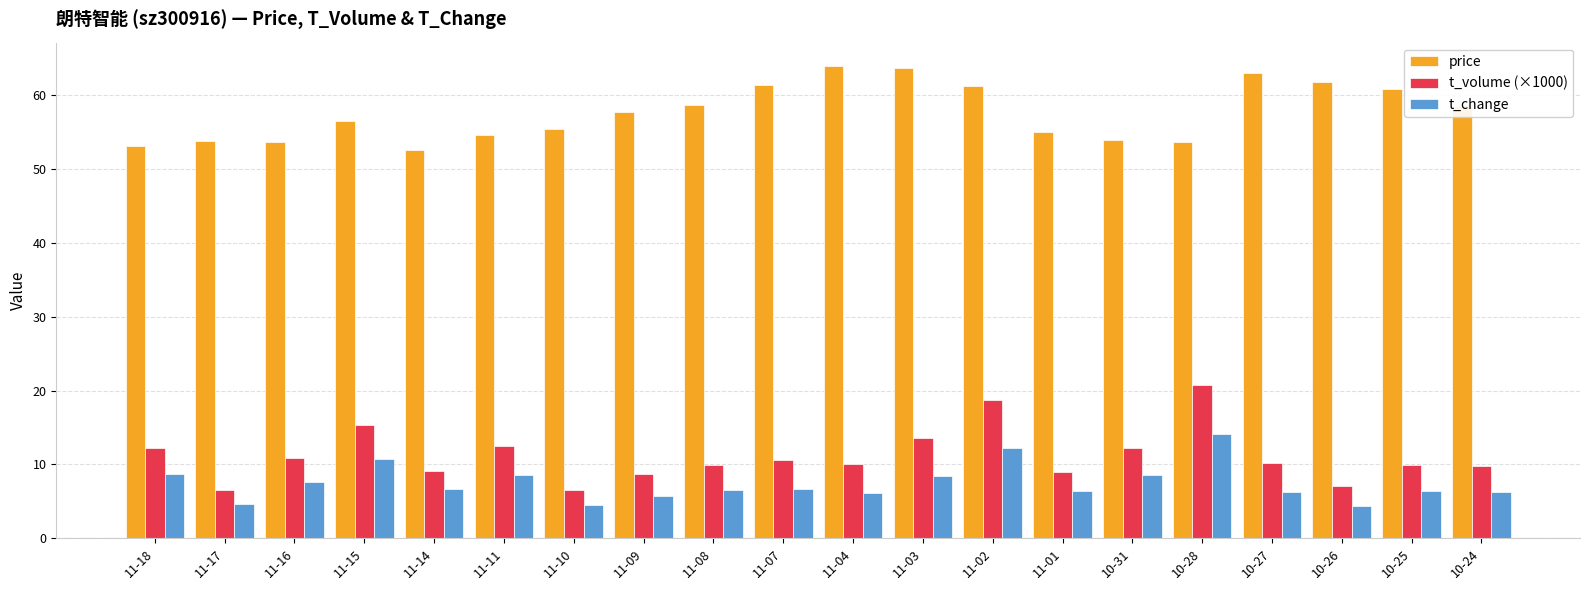

The t_change series shows 8.4 at 11-03. True or false?

True